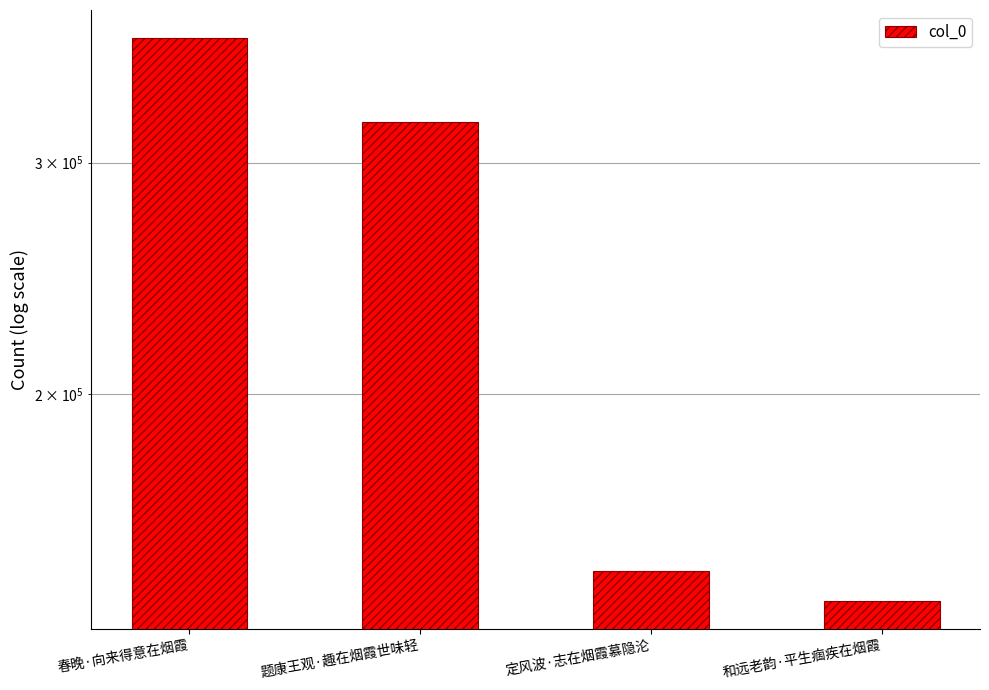

Rank the categories by value from highest to lowest.

春晚·向来得意在烟霞, 题康王观·趣在烟霞世味轻, 定风波·志在烟霞慕隐沦, 和远老韵·平生痼疾在烟霞